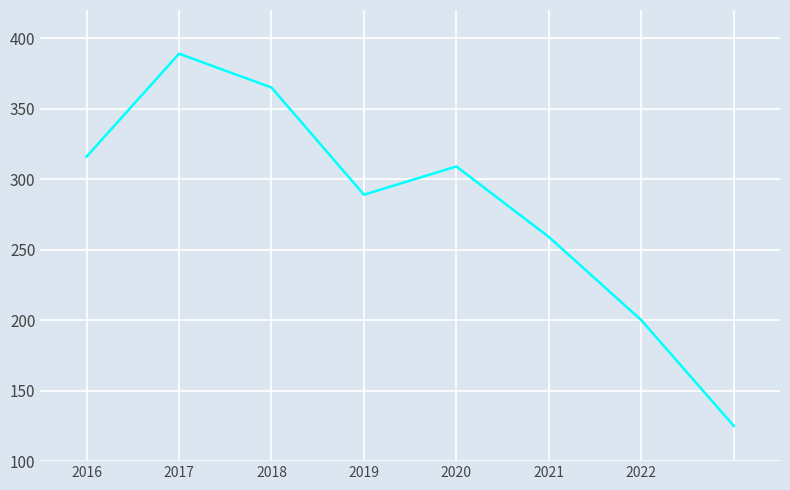

True or false: the data has more than 0 interior local peaks.

True